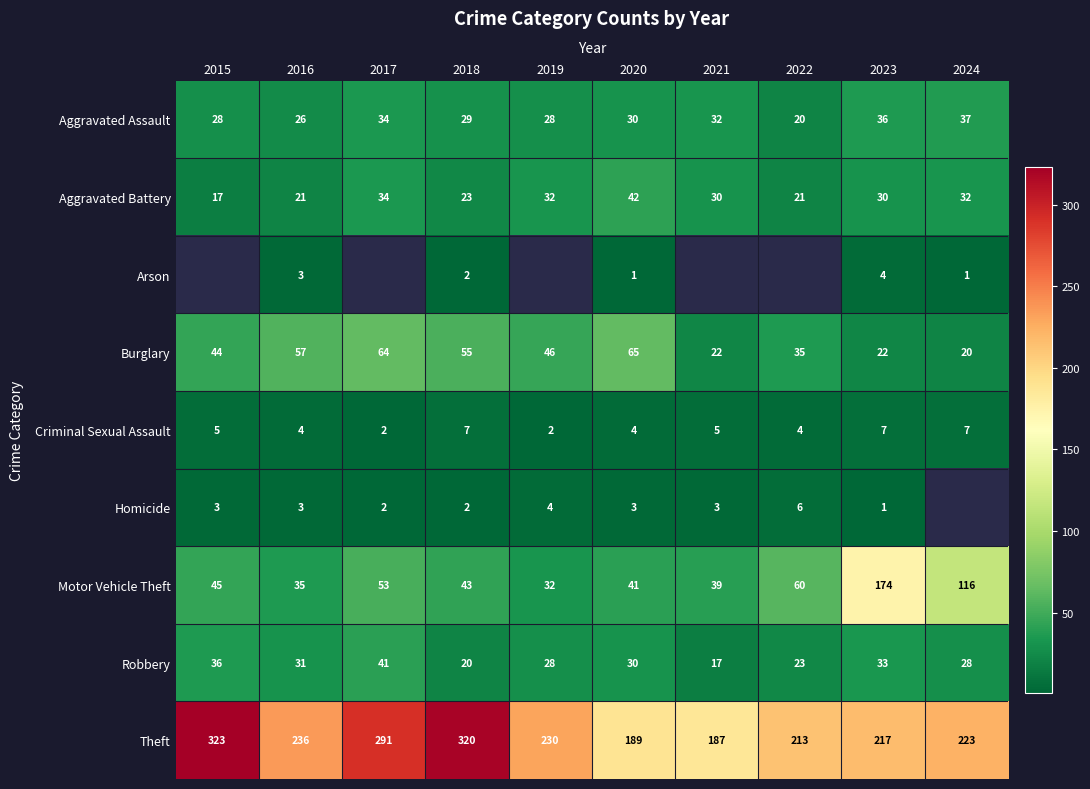

How many data points in Burglary are less than 46?

5